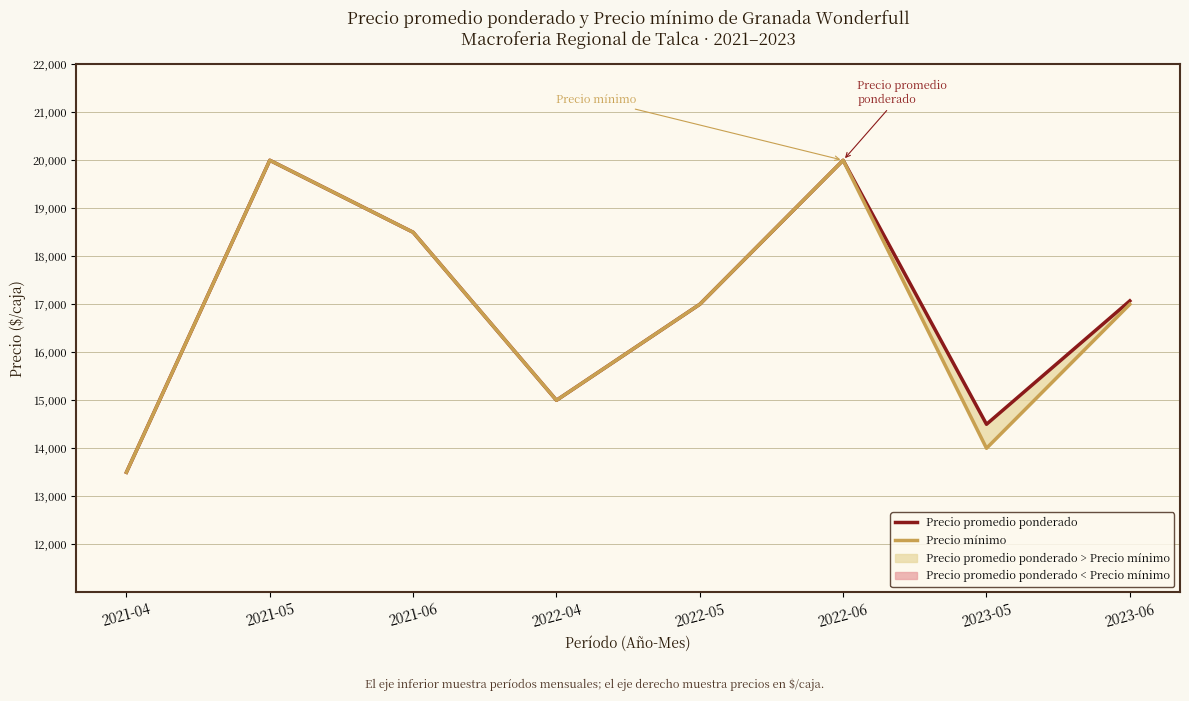

Reading left to right, extract all data points from this chart.

Precio promedio ponderado: 2021-04=13500	2021-05=20000	2021-06=18500	2022-04=15000	2022-05=17000	2022-06=20000	2023-05=14500	2023-06=17071
Precio mínimo: 2021-04=13500	2021-05=20000	2021-06=18500	2022-04=15000	2022-05=17000	2022-06=20000	2023-05=14000	2023-06=17000